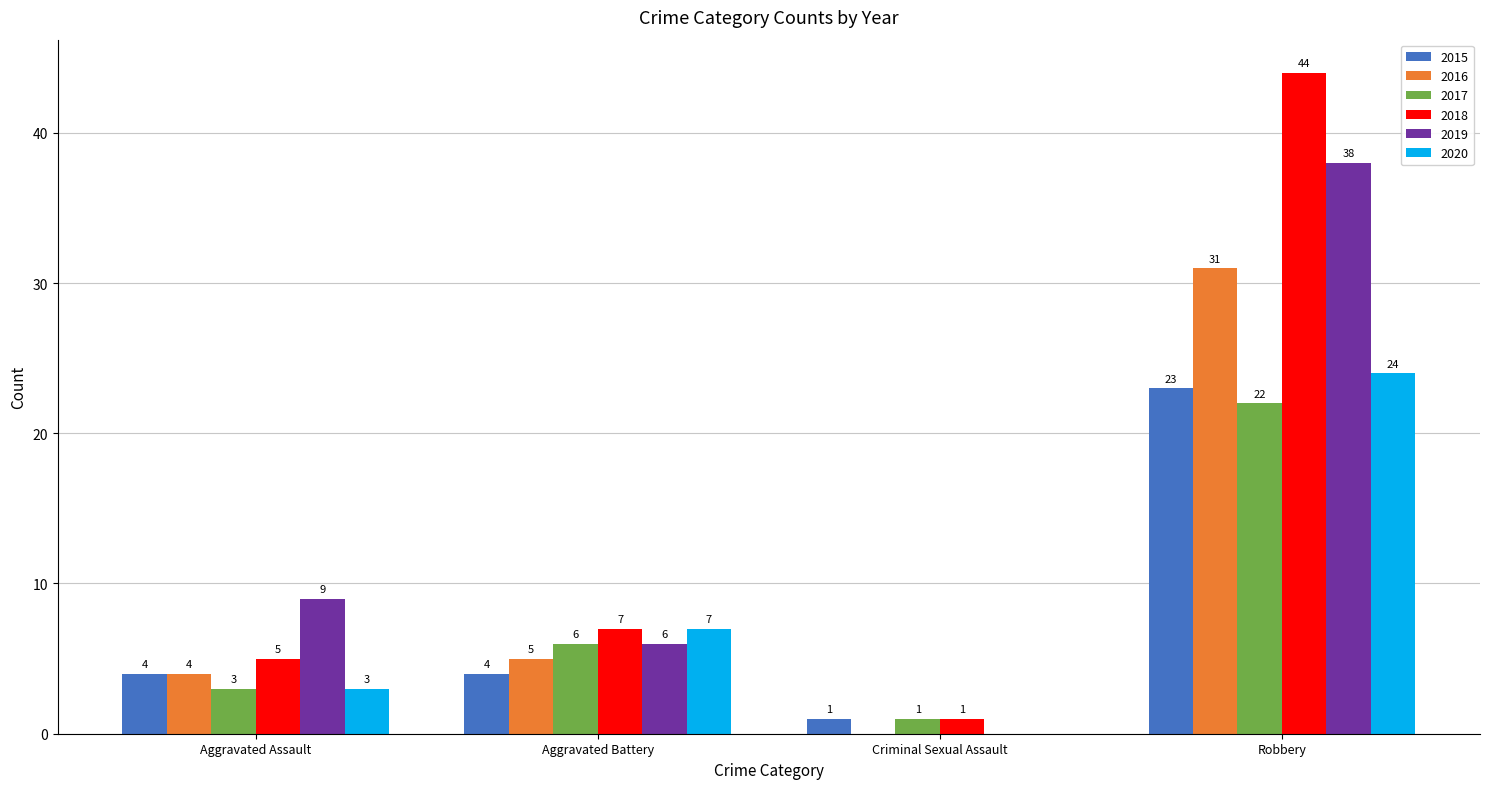

Reading right to left, list all the values displayed in this chart.

2015: 23	1	4	4
2016: 31	0	5	4
2017: 22	1	6	3
2018: 44	1	7	5
2019: 38	0	6	9
2020: 24	0	7	3